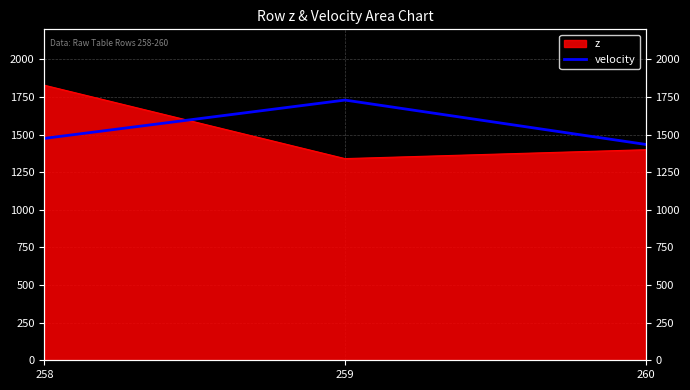

How many lines are shown in the chart?

1